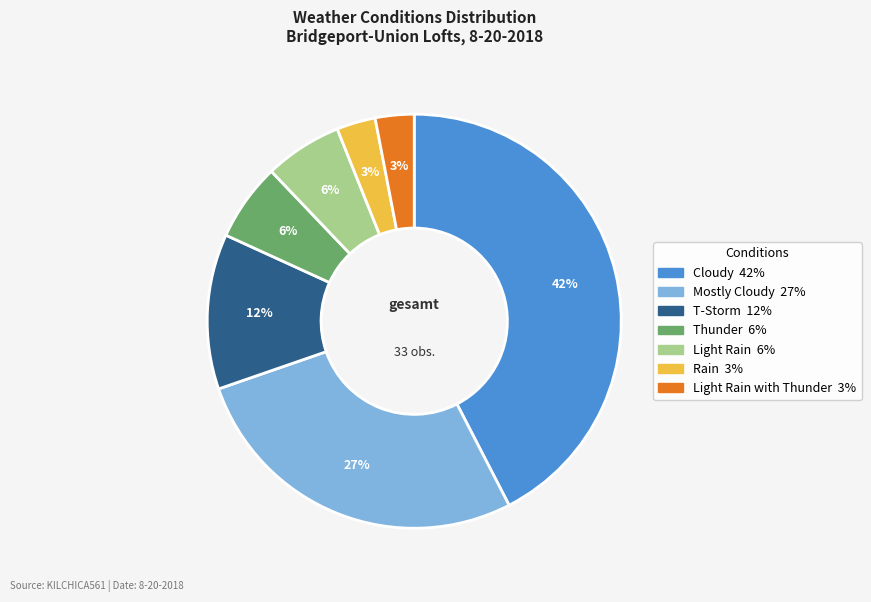

To the nearest percent, what is the average slice percentage?

14%